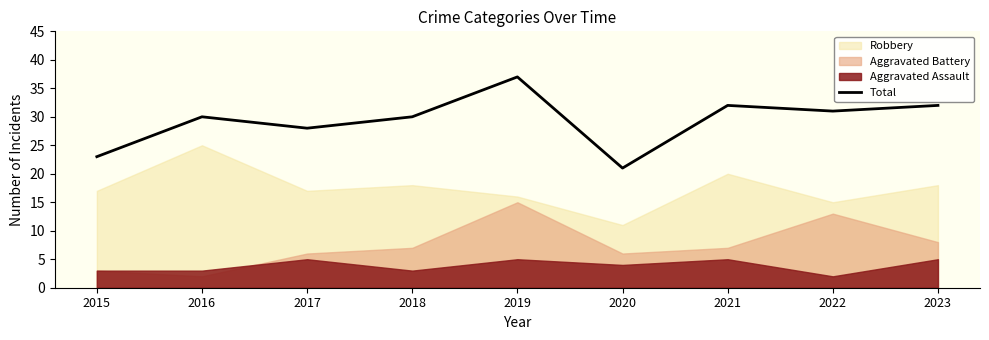

What is the average value?

29